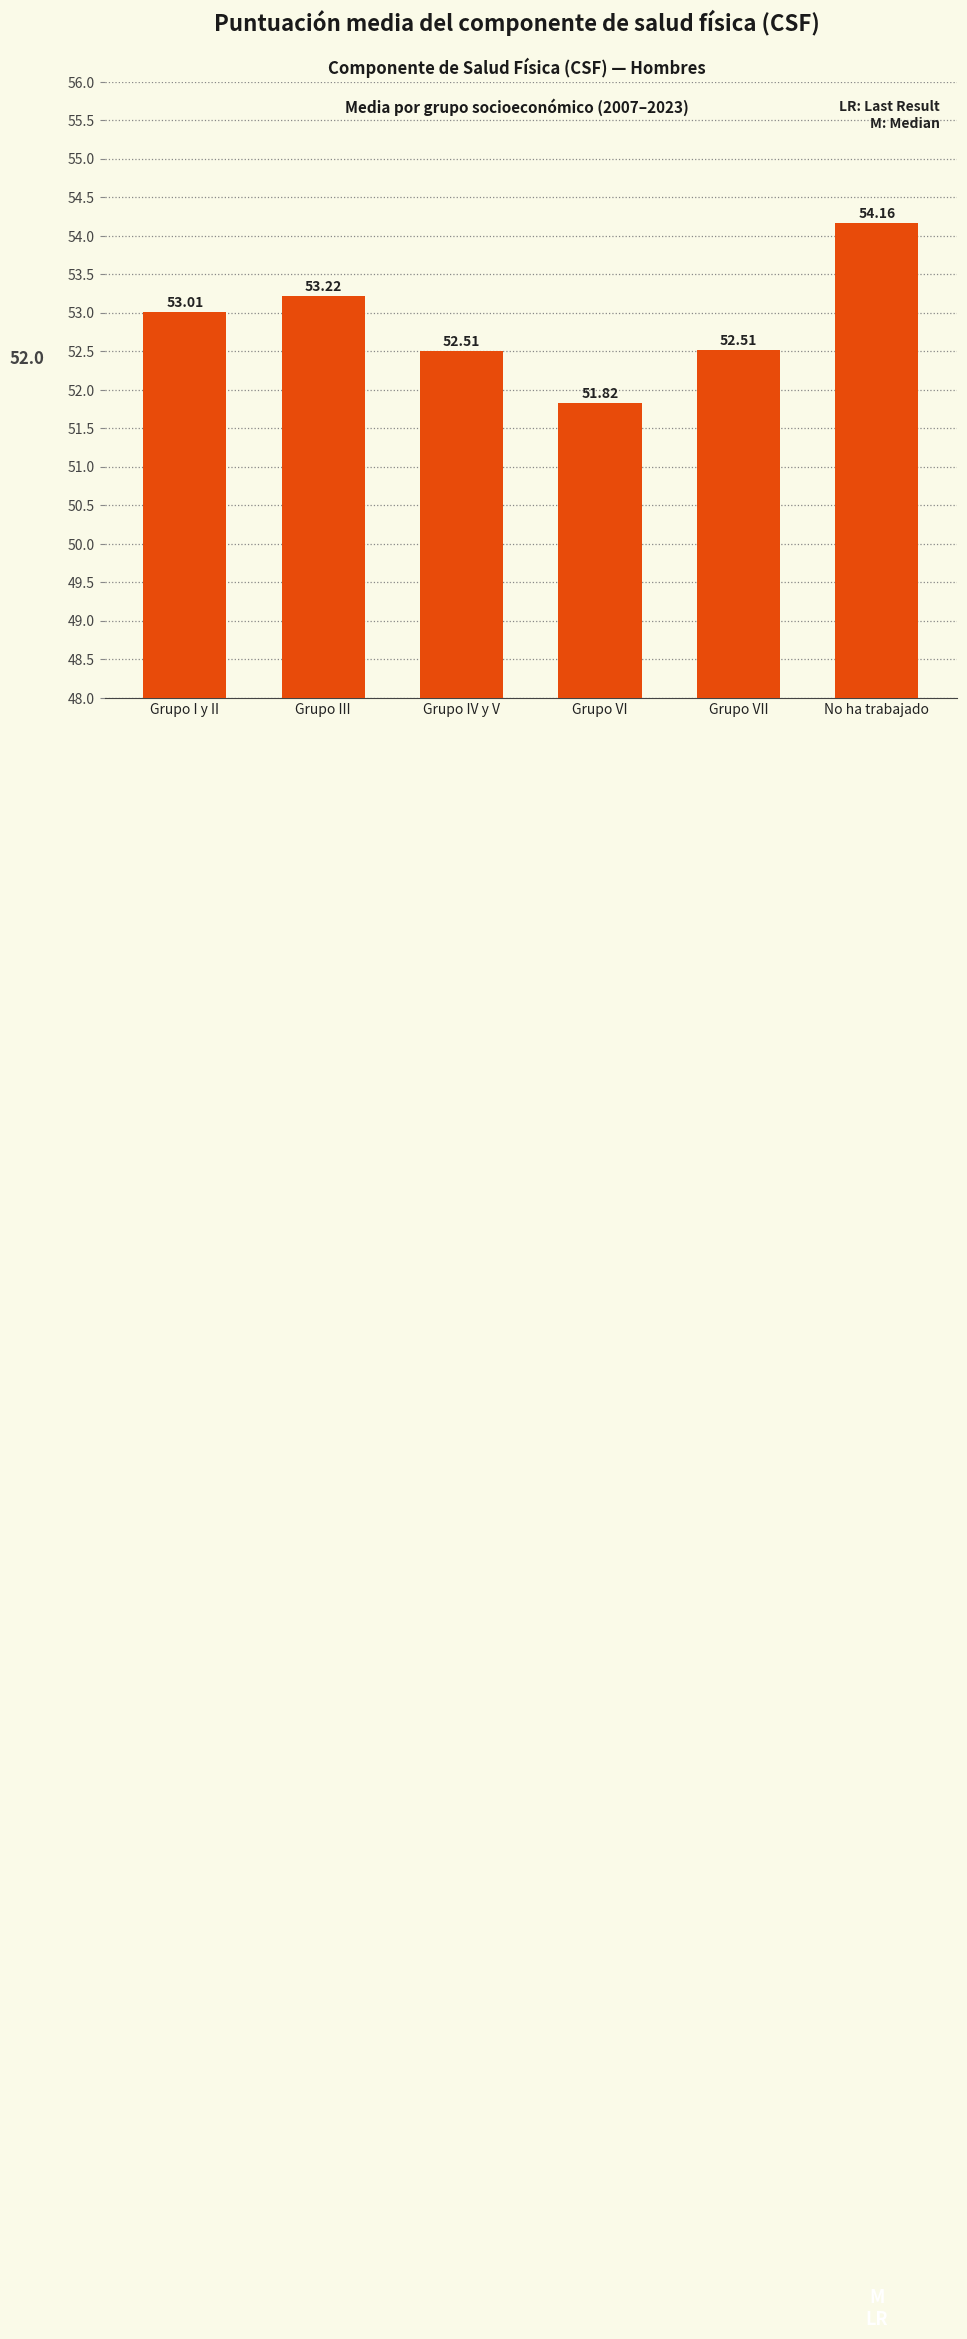

What is the label of the 3rd bar from the right?

Grupo VI